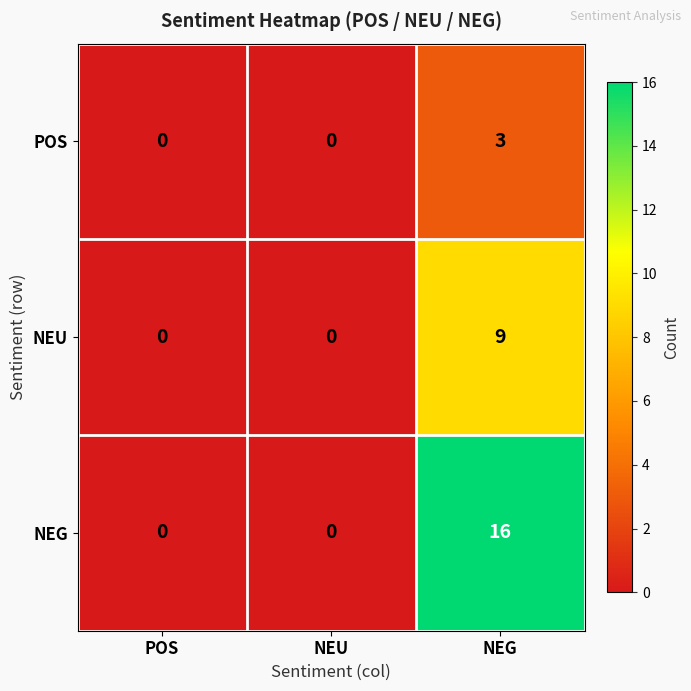

Reading left to right, list all the values displayed in this chart.

POS: 0	0	3
NEU: 0	0	9
NEG: 0	0	16